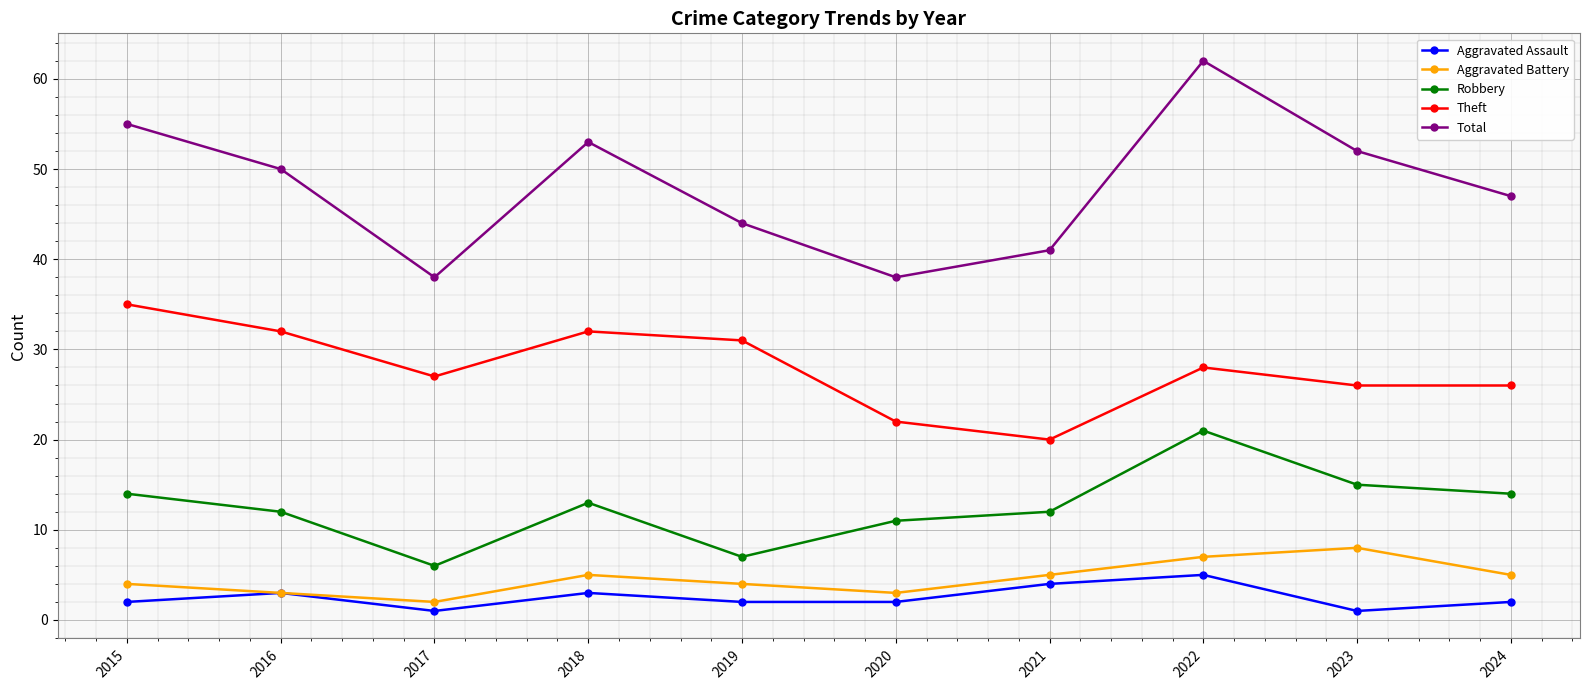

Which series changed the most between 2016 and 2022?

Total